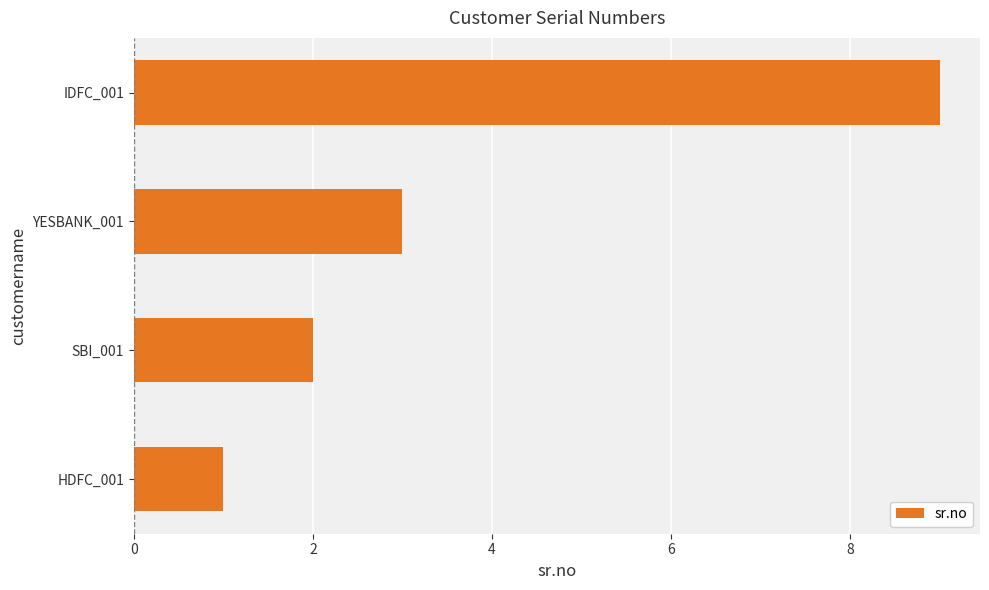

What is the average value?

4